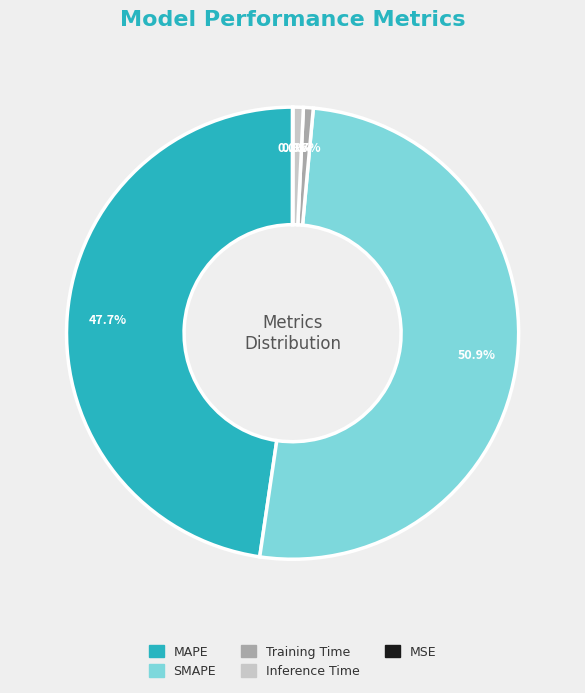

To the nearest percent, what is the difference between the largest and smallest slice percentages?

51%